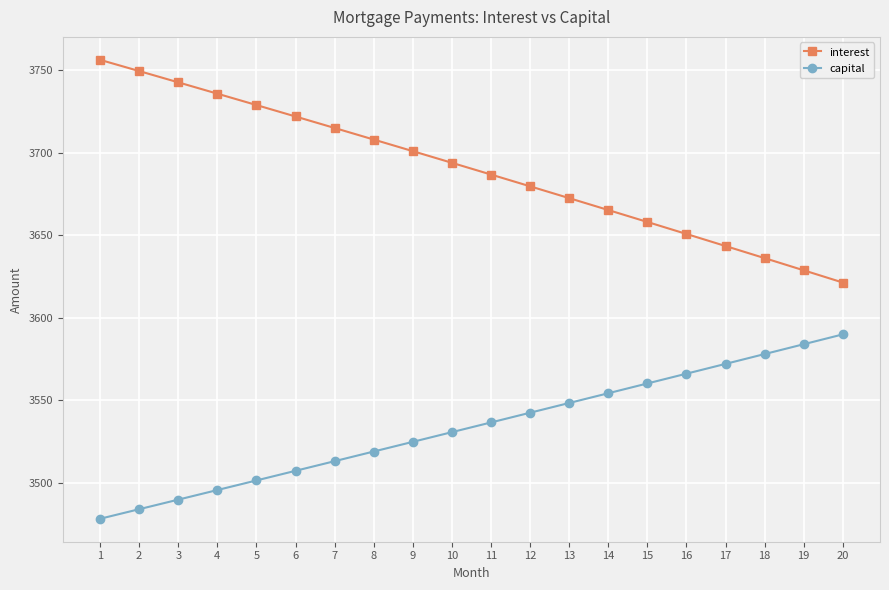

What is the smallest value displayed?

3478.0